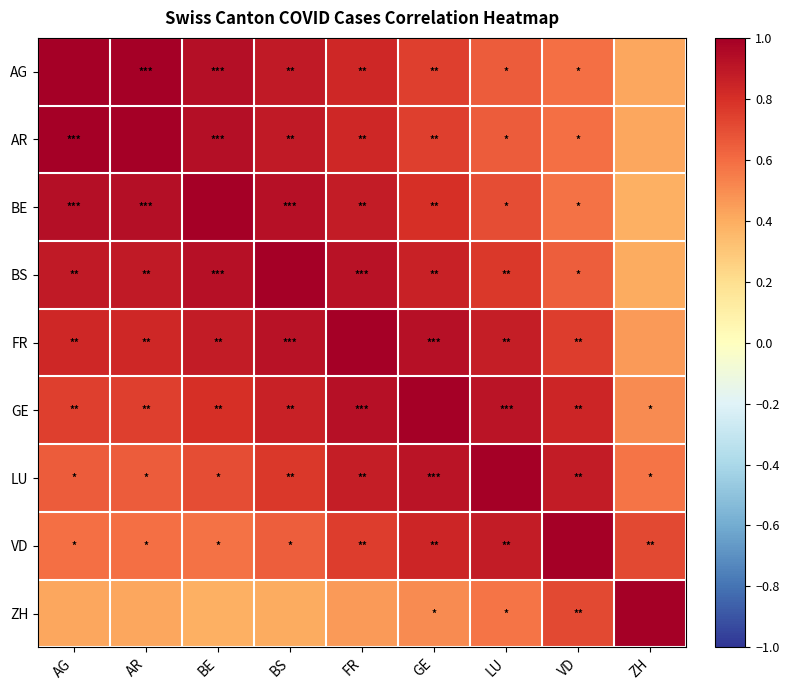

Reading left to right, transcribe all the data shown in this chart.

AG: AG=1.0	AR=1.0	BE=0.9	BS=0.9	FR=0.8	GE=0.7	LU=0.7	VD=0.6	ZH=0.4
AR: AG=1.0	AR=1.0	BE=0.9	BS=0.9	FR=0.8	GE=0.7	LU=0.7	VD=0.6	ZH=0.4
BE: AG=0.9	AR=0.9	BE=1.0	BS=0.9	FR=0.9	GE=0.8	LU=0.7	VD=0.6	ZH=0.4
BS: AG=0.9	AR=0.9	BE=0.9	BS=1.0	FR=0.9	GE=0.9	LU=0.8	VD=0.6	ZH=0.4
FR: AG=0.8	AR=0.8	BE=0.9	BS=0.9	FR=1.0	GE=0.9	LU=0.9	VD=0.8	ZH=0.5
GE: AG=0.7	AR=0.7	BE=0.8	BS=0.9	FR=0.9	GE=1.0	LU=0.9	VD=0.8	ZH=0.5
LU: AG=0.7	AR=0.7	BE=0.7	BS=0.8	FR=0.9	GE=0.9	LU=1.0	VD=0.9	ZH=0.6
VD: AG=0.6	AR=0.6	BE=0.6	BS=0.6	FR=0.8	GE=0.8	LU=0.9	VD=1.0	ZH=0.7
ZH: AG=0.4	AR=0.4	BE=0.4	BS=0.4	FR=0.5	GE=0.5	LU=0.6	VD=0.7	ZH=1.0